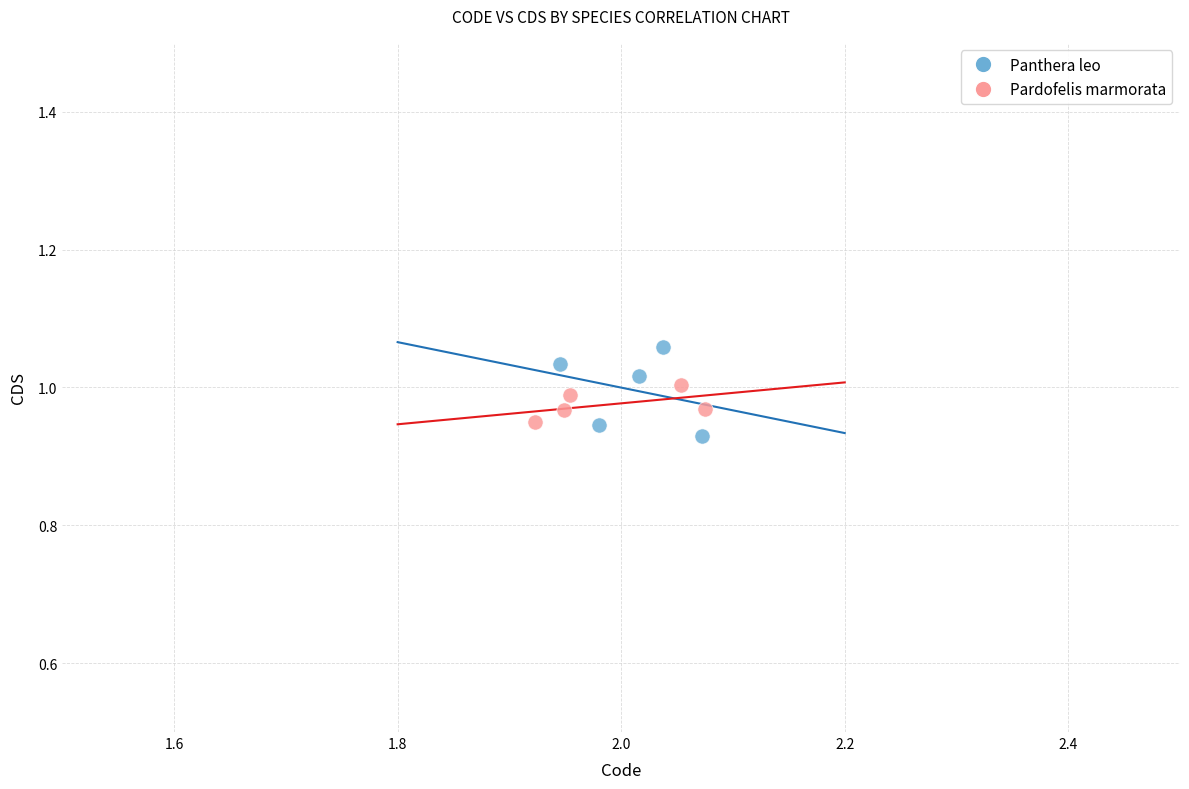

Which series reaches the maximum Y coordinate?

Panthera leo